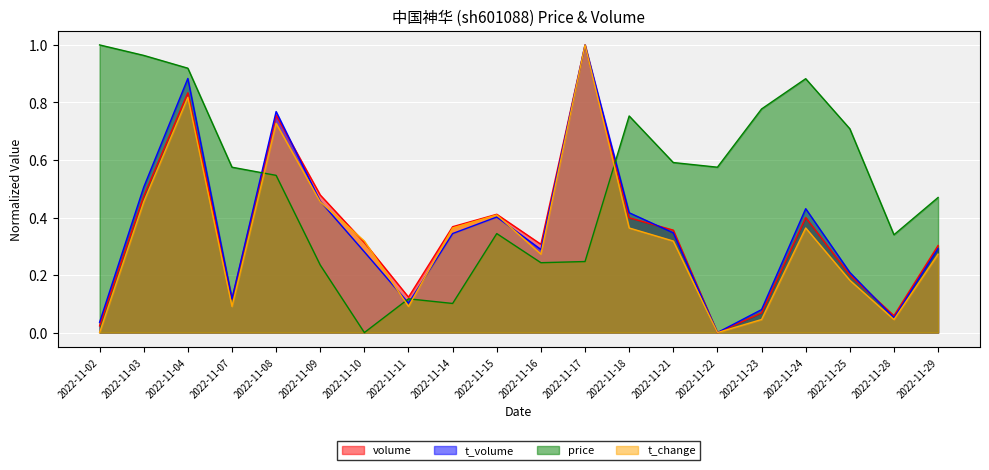

What is the difference between the highest and lowest values at 2022-11-15?

0.1